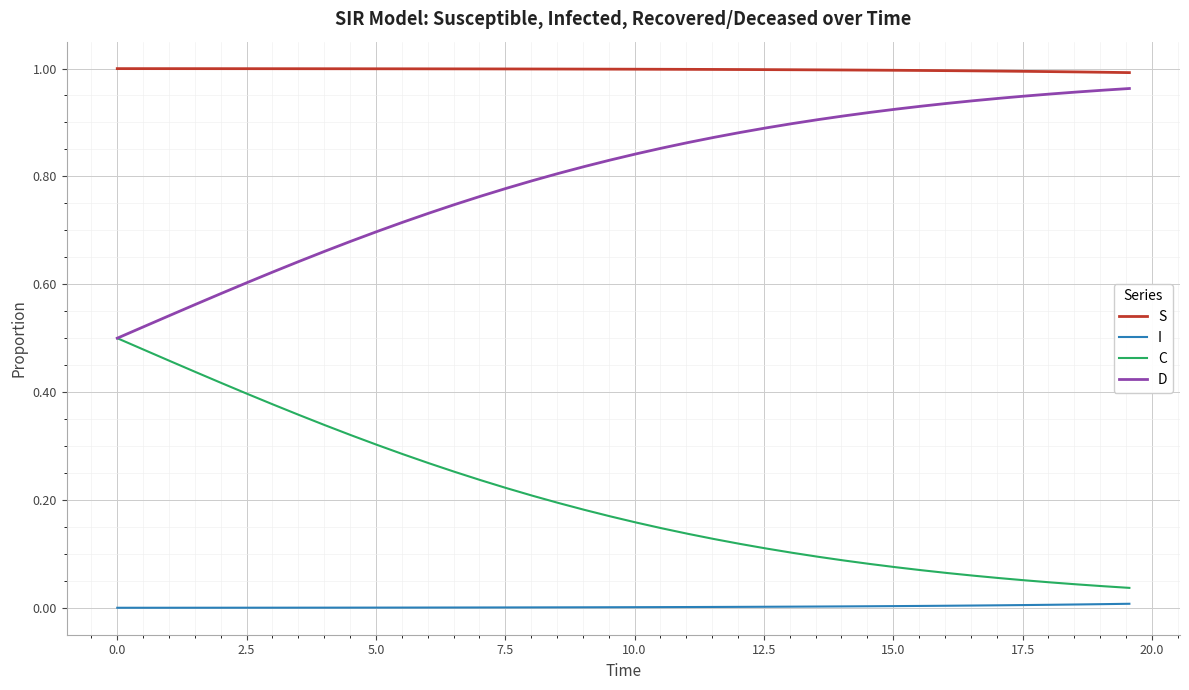

True or false: D and S intersect in this chart.

False